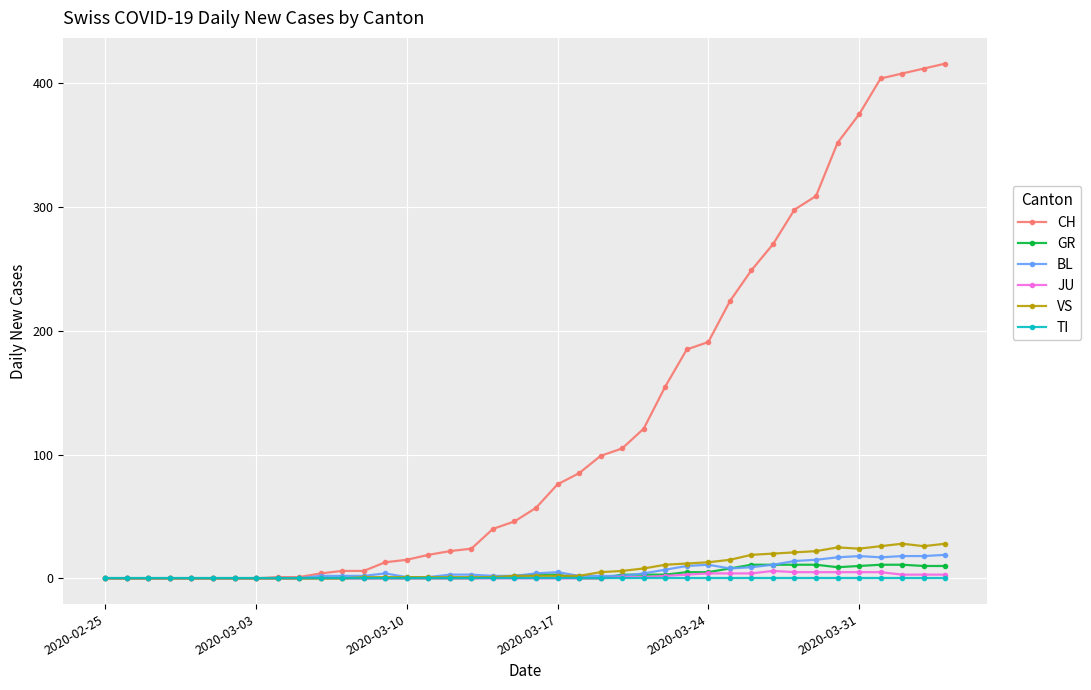

Which series has the largest total across all categories?

CH